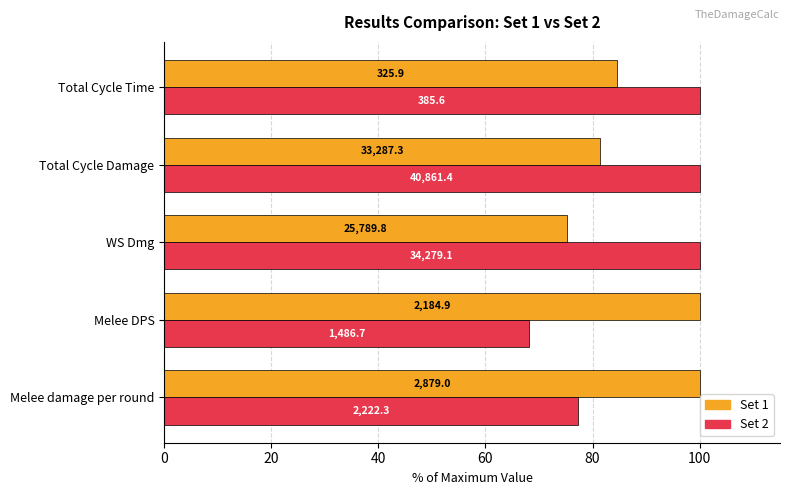

How many distinct data groups are displayed?

2